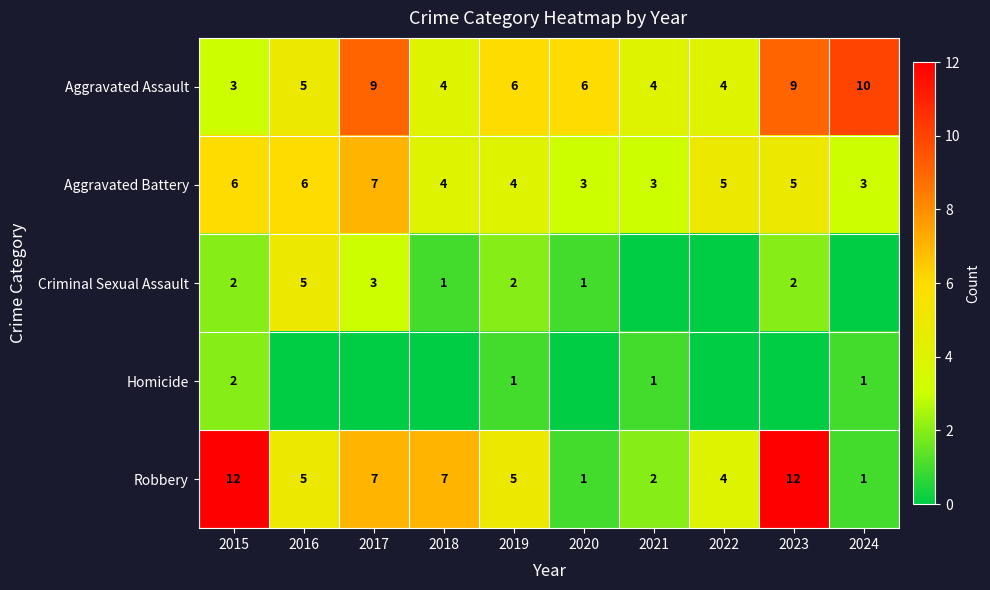

Which has a higher value, 2017 or 2018?

2017